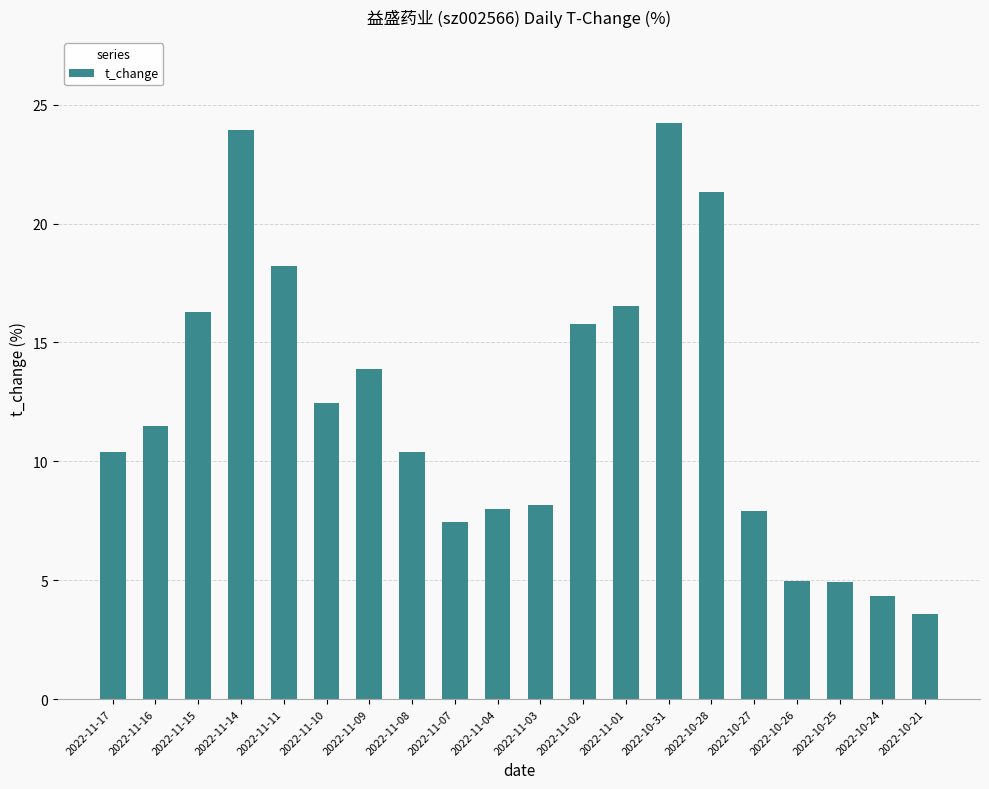

What is the greatest value displayed?

24.2